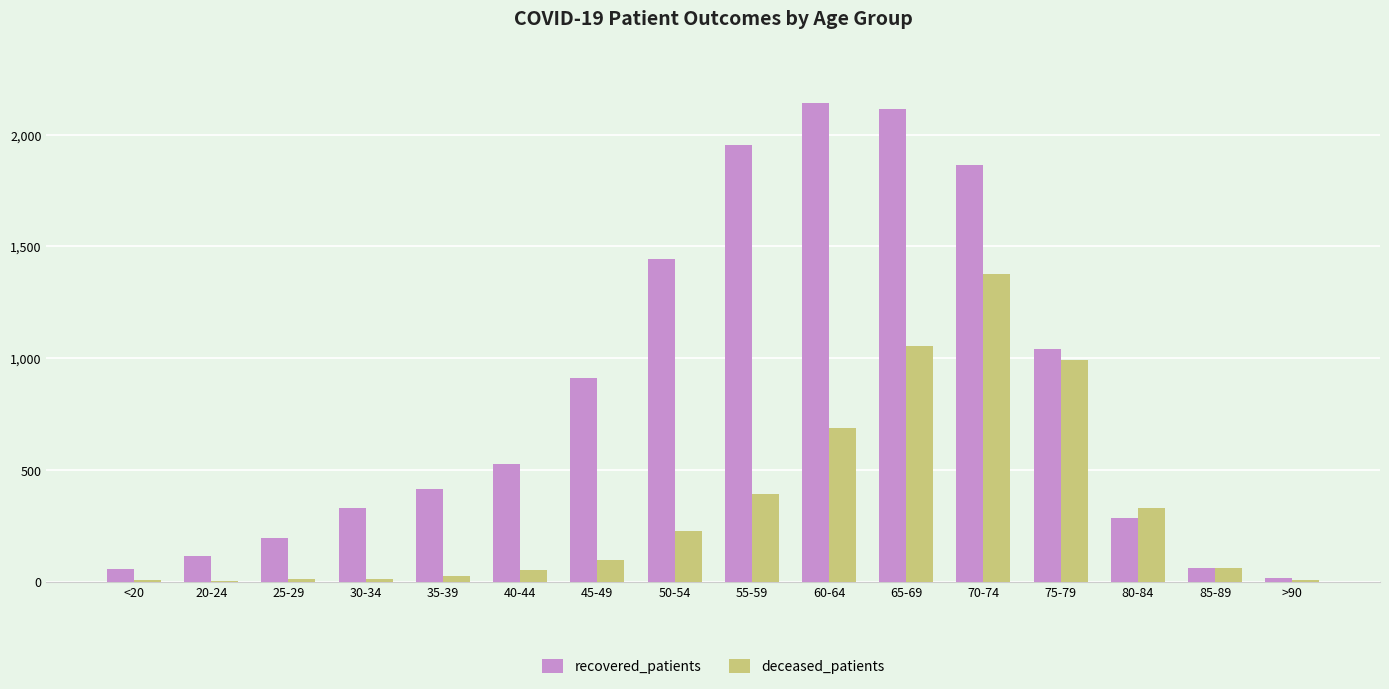

What is the average value of the recovered_patients series?

842